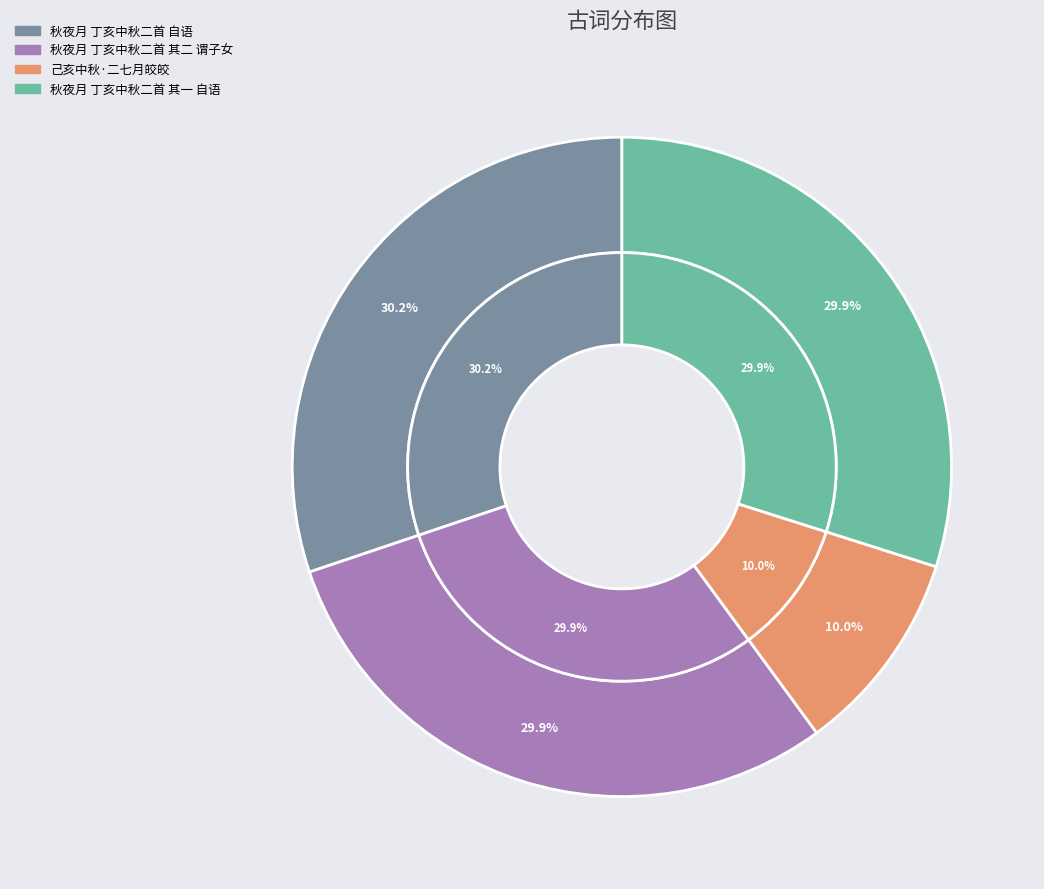

The 己亥中秋·二七月皎皎 slice represents 4% of the pie. True or false?

False